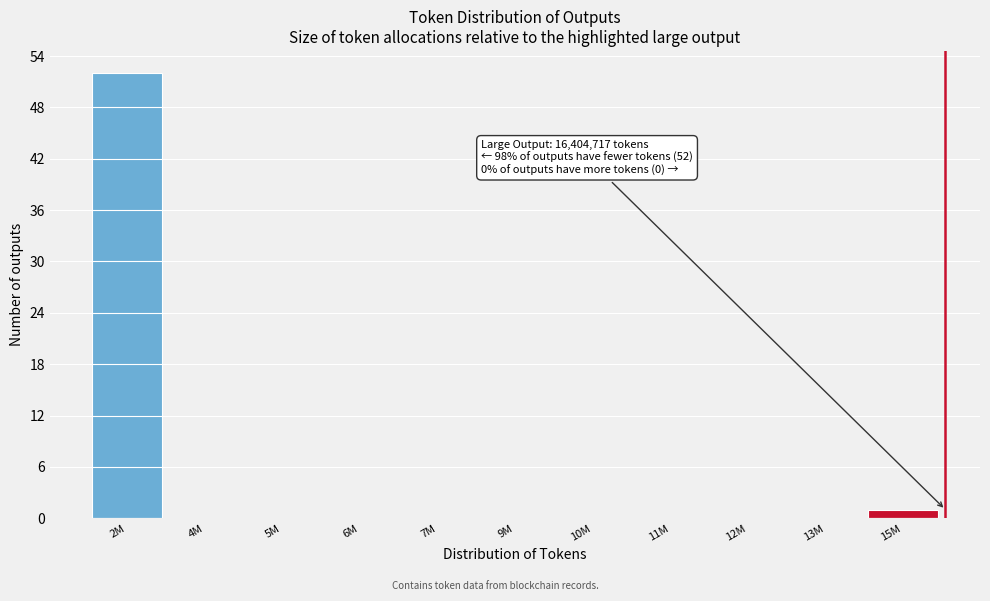

Reading left to right, transcribe all the data shown in this chart.

2M=52	4M=0	5M=0	6M=0	7M=0	9M=0	10M=0	11M=0	12M=0	13M=0	15M=1